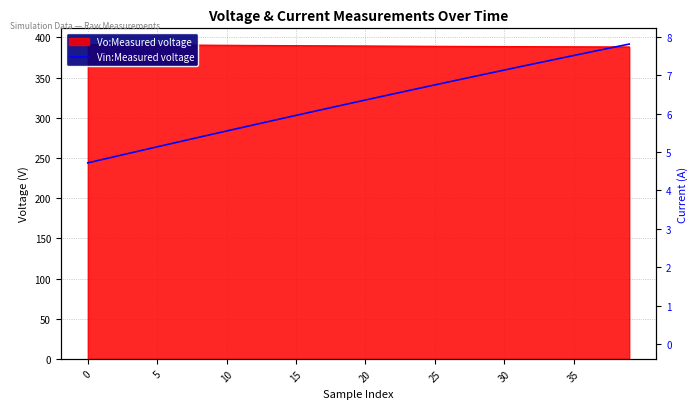

Is it true that the value at 17 is 109.4?

False